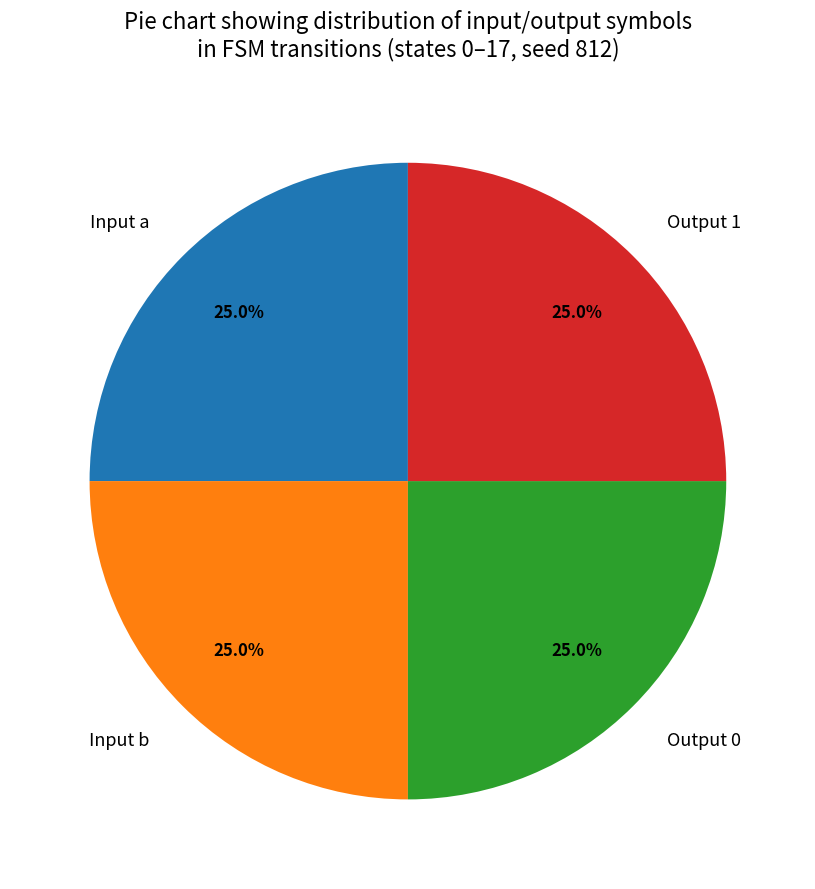

Count the number of slices in the pie.

4